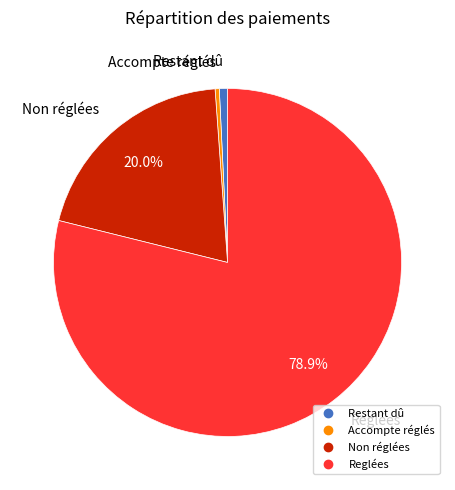

How many slices are in this pie chart?

4